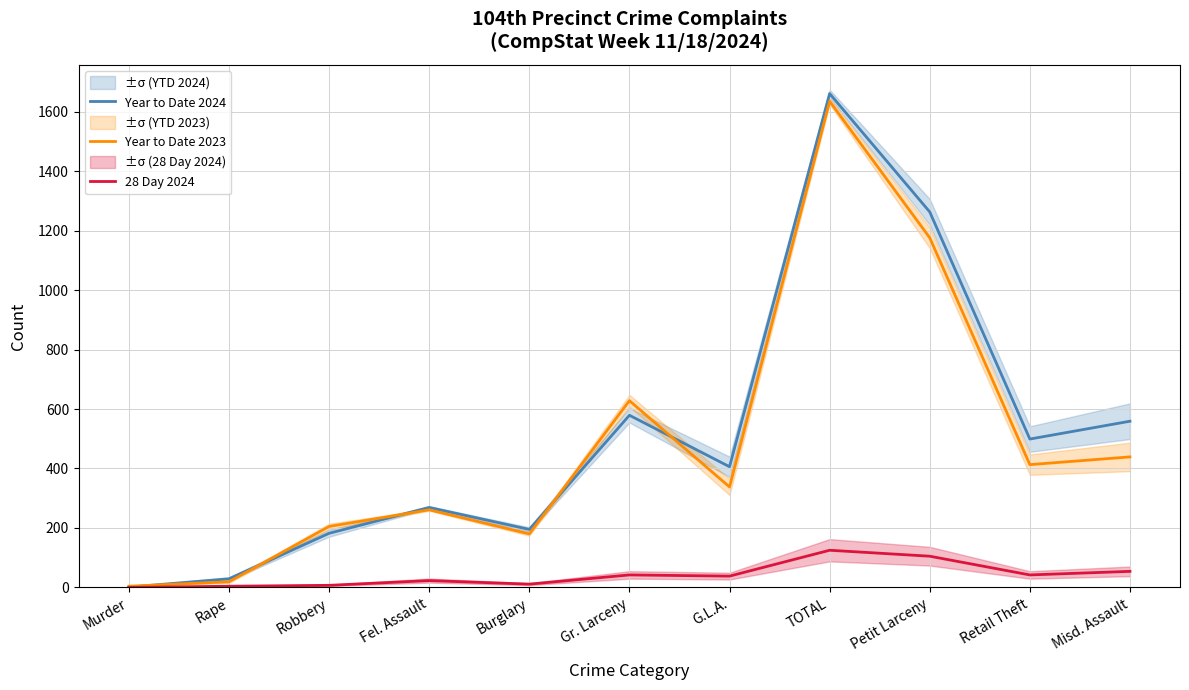

What is the difference between the highest and lowest values at Misd. Assault?

505